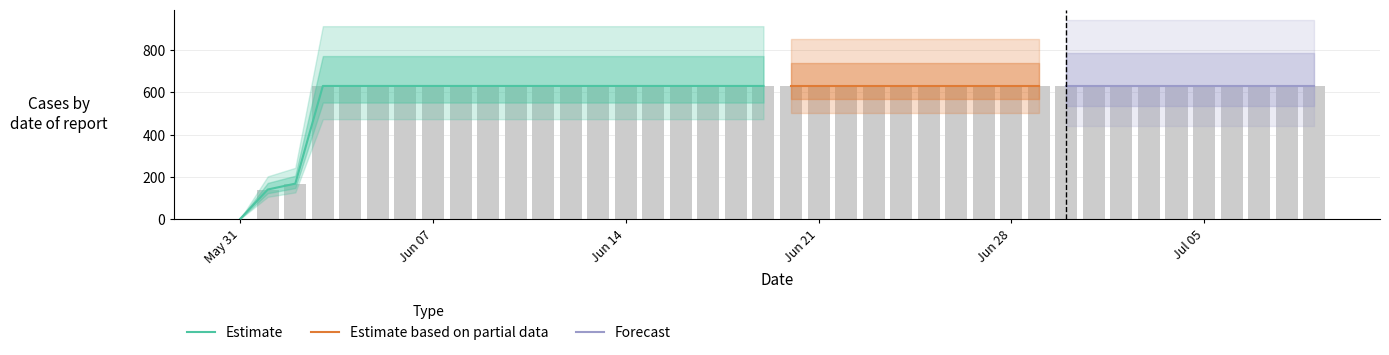

What position from the left is 2020-06-15?

16